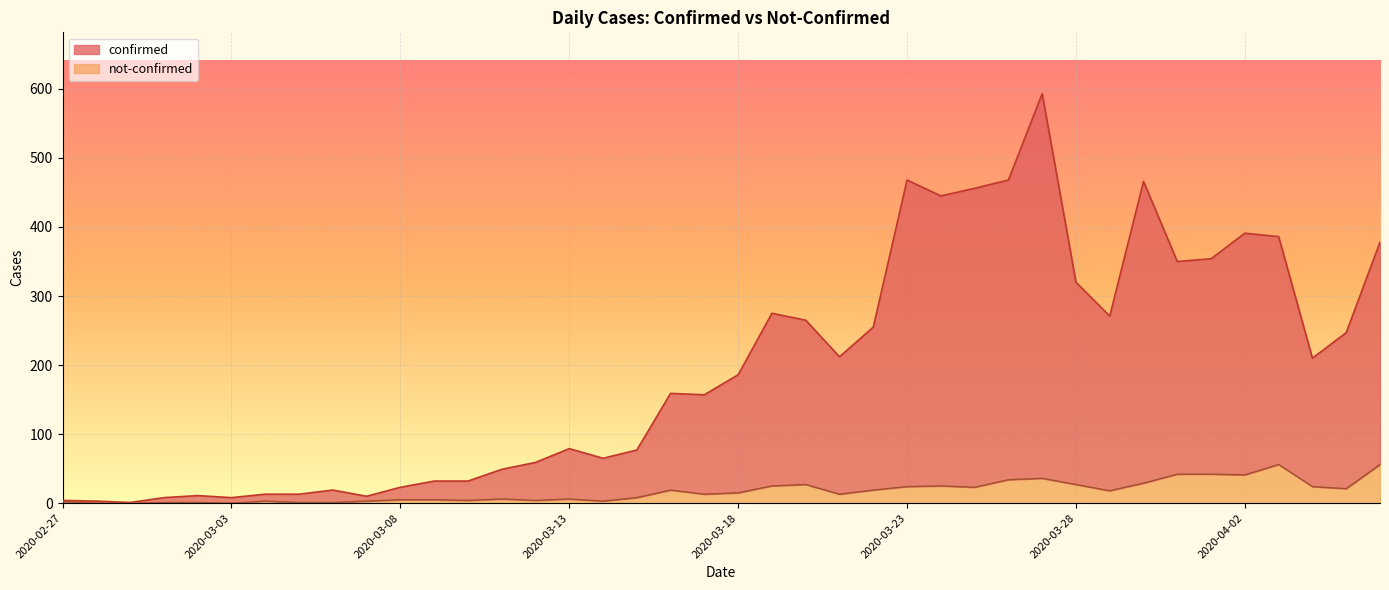

At which category does confirmed reach its first local valley?

2020-02-29